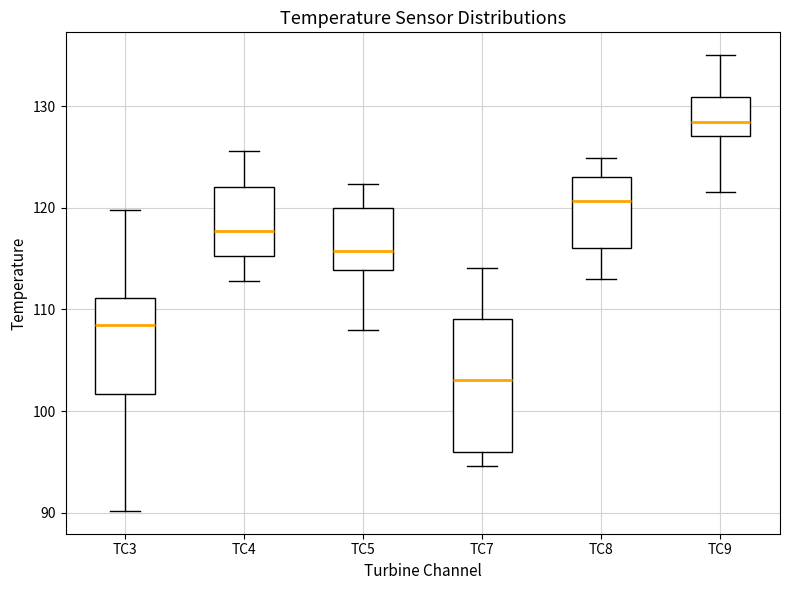

Comparing the boxes themselves (not the whiskers), which one is the tallest?

TC7